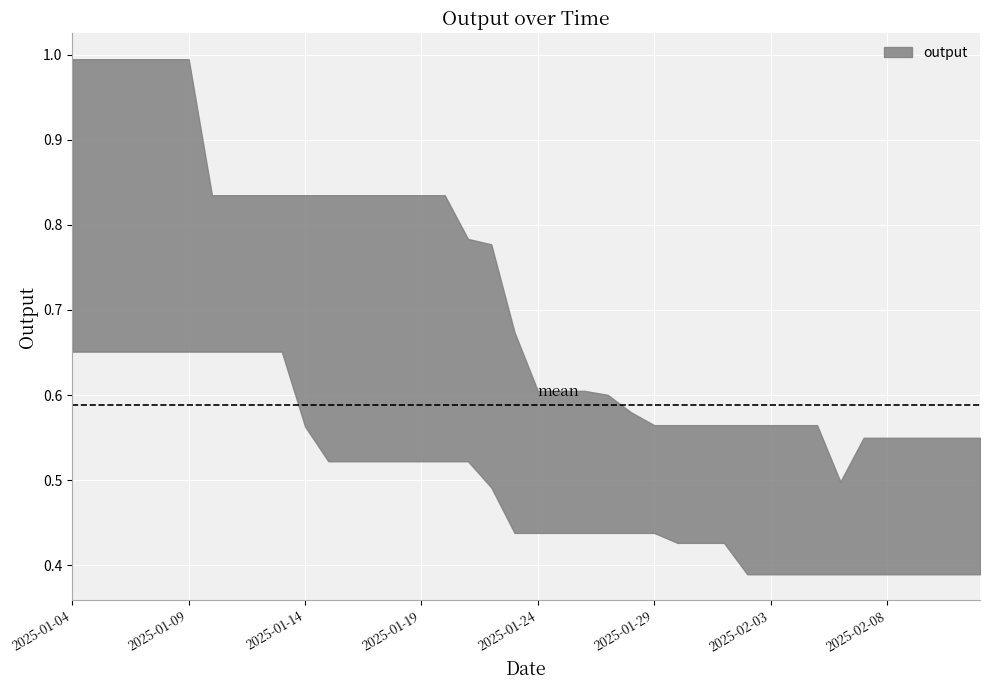

Reading left to right, transcribe all the data shown in this chart.

2025-01-04=1.0	2025-01-05=0.8	2025-01-06=0.8	2025-01-07=0.7	2025-01-08=0.7	2025-01-09=0.7	2025-01-10=0.7	2025-01-11=0.7	2025-01-12=0.7	2025-01-13=0.7	2025-01-14=0.7	2025-01-15=0.8	2025-01-16=0.8	2025-01-17=0.8	2025-01-18=0.7	2025-01-19=0.6	2025-01-20=0.5	2025-01-21=0.6	2025-01-22=0.6	2025-01-23=0.6	2025-01-24=0.5	2025-01-25=0.5	2025-01-26=0.5	2025-01-27=0.5	2025-01-28=0.4	2025-01-29=0.5	2025-01-30=0.5	2025-01-31=0.6	2025-02-01=0.5	2025-02-02=0.4	2025-02-03=0.5	2025-02-04=0.4	2025-02-05=0.4	2025-02-06=0.4	2025-02-07=0.4	2025-02-08=0.4	2025-02-09=0.4	2025-02-10=0.4	2025-02-11=0.4	2025-02-12=0.5